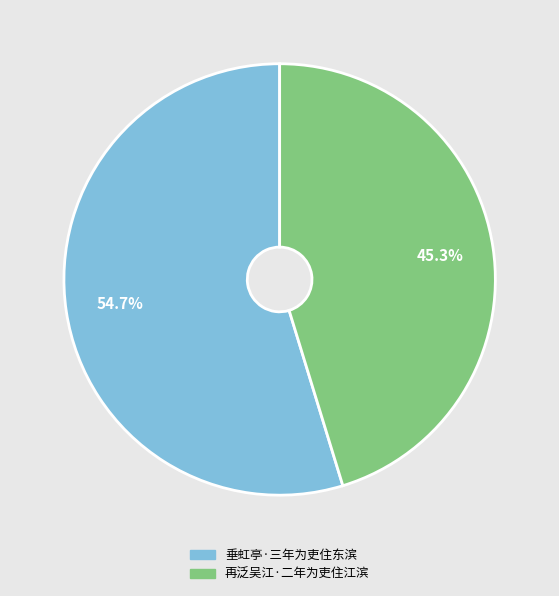

Count the number of slices in the pie.

2